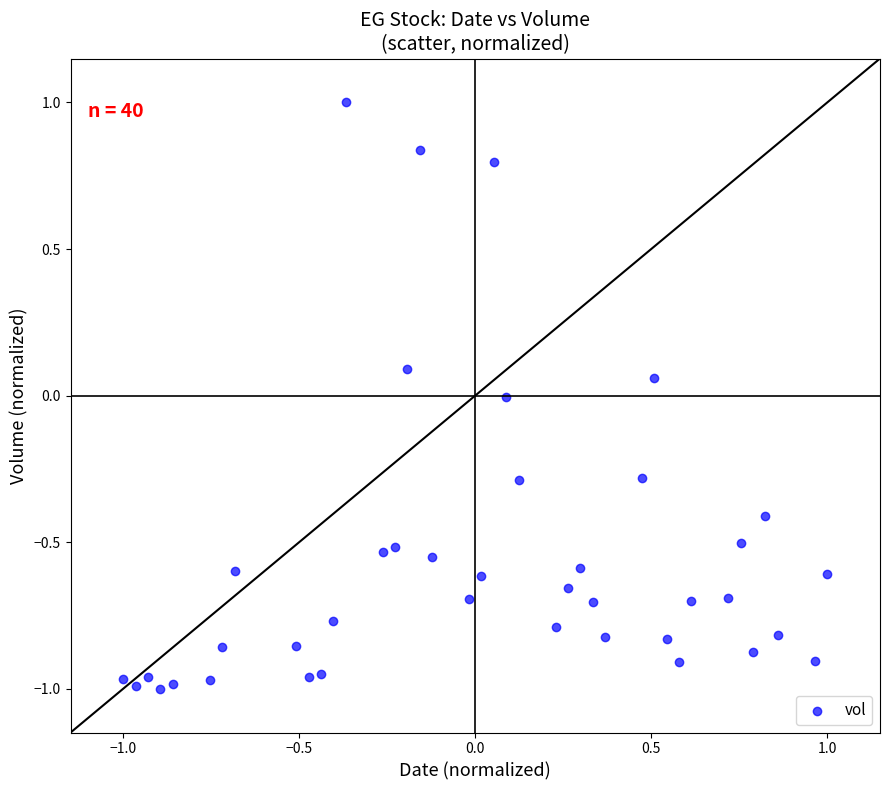

What is the range of X values (max minus min)?

2.0